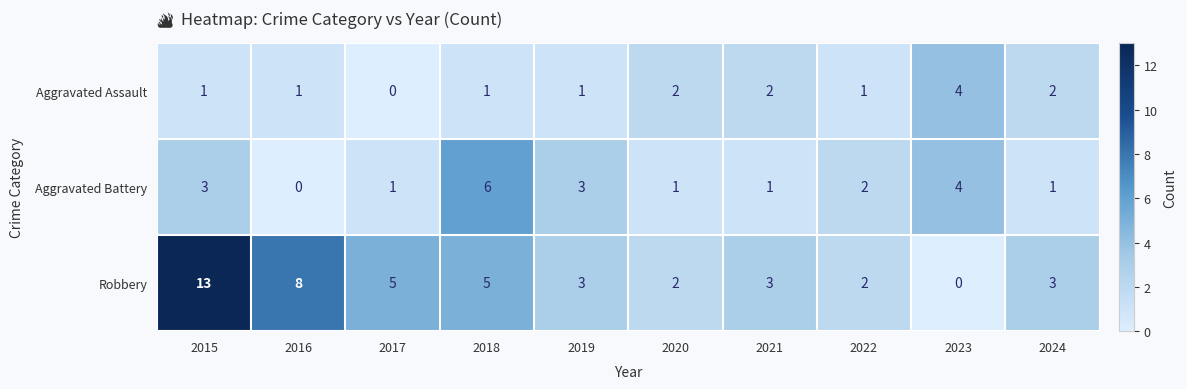

What is the difference between the highest and lowest values at 2021?

2